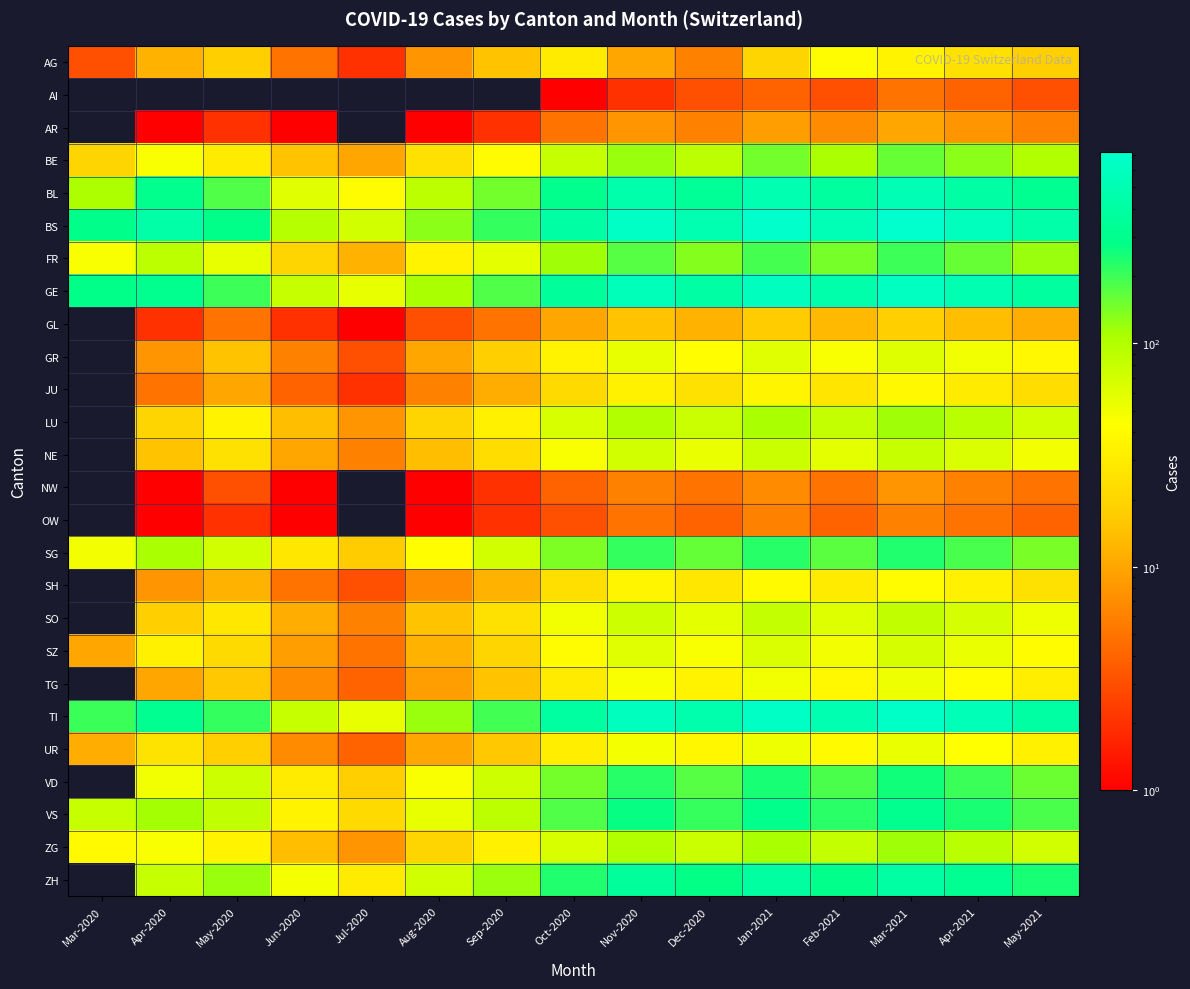

The value of VS at Mar-2021 is 407.4. True or false?

False